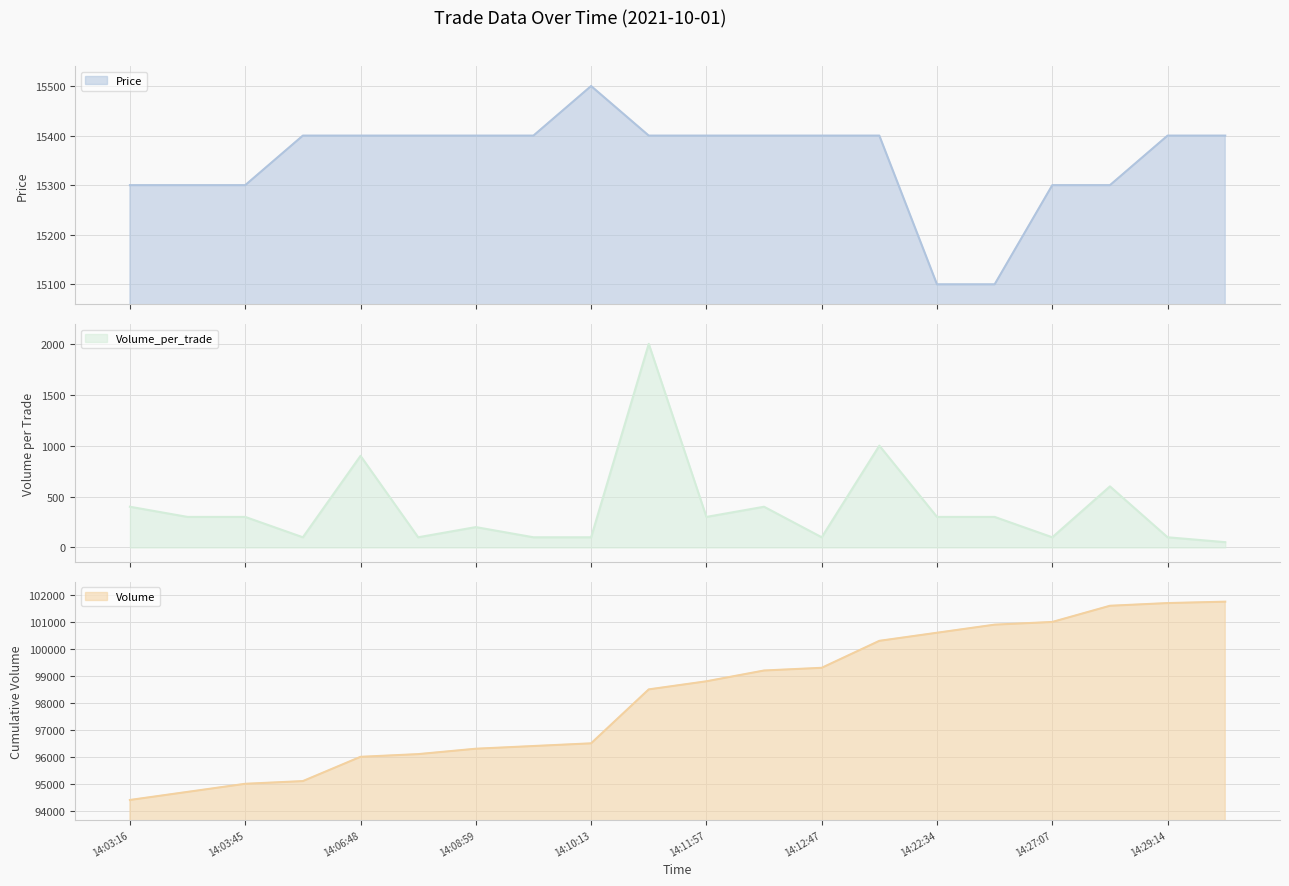

Rank the series by their maximum value, from highest to lowest.

Volume, Price, Volume_per_trade